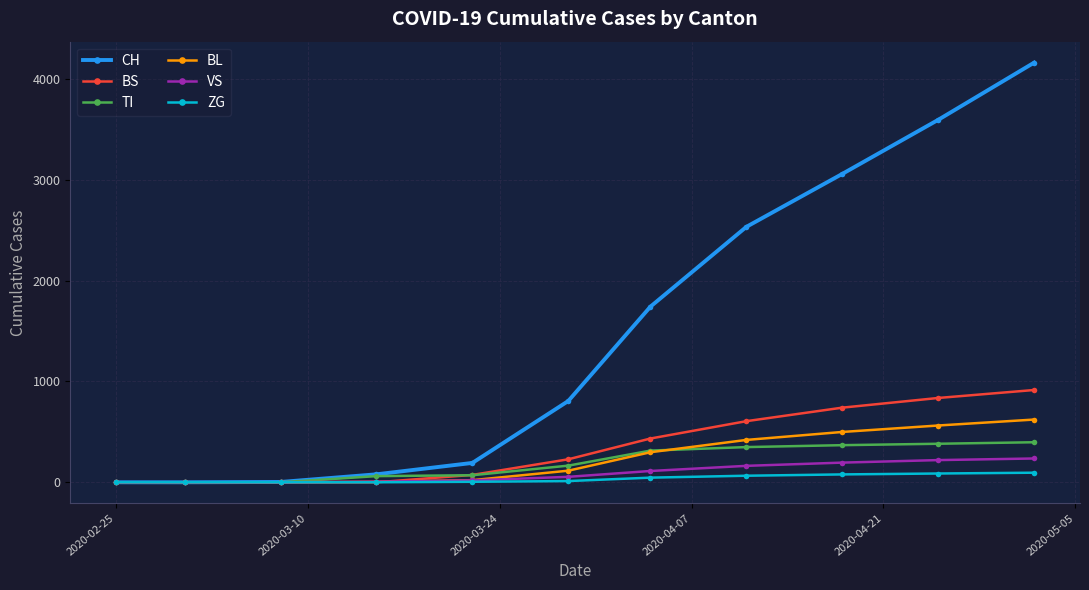

Which series has the largest total across all categories?

CH